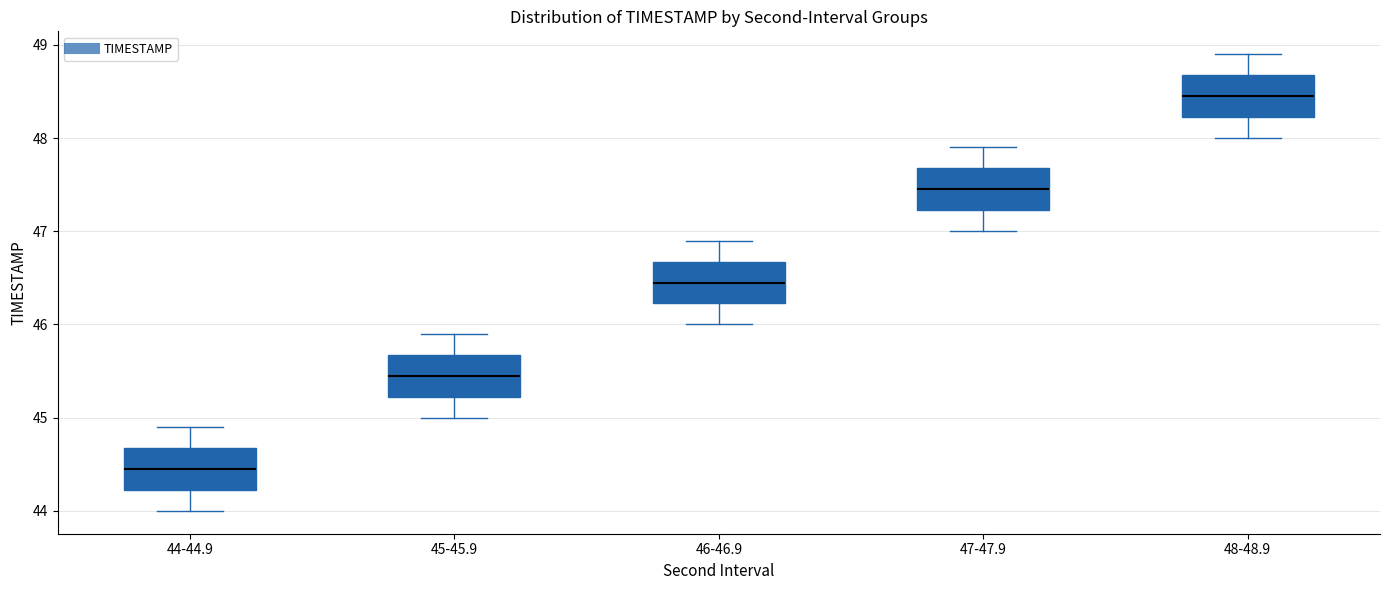

Reading left to right, read every box against the y-axis: the position of its median line, the range the box covers, and the ends of its whiskers. The values are not printed on the chart, so give them approximately, as read against the axis.

44-44.9: median 44.5, box 44.2 to 44.7, whiskers 44.0 to 44.9
45-45.9: median 45.5, box 45.2 to 45.7, whiskers 45.0 to 45.9
46-46.9: median 46.5, box 46.2 to 46.7, whiskers 46.0 to 46.9
47-47.9: median 47.5, box 47.2 to 47.7, whiskers 47.0 to 47.9
48-48.9: median 48.5, box 48.2 to 48.7, whiskers 48.0 to 48.9